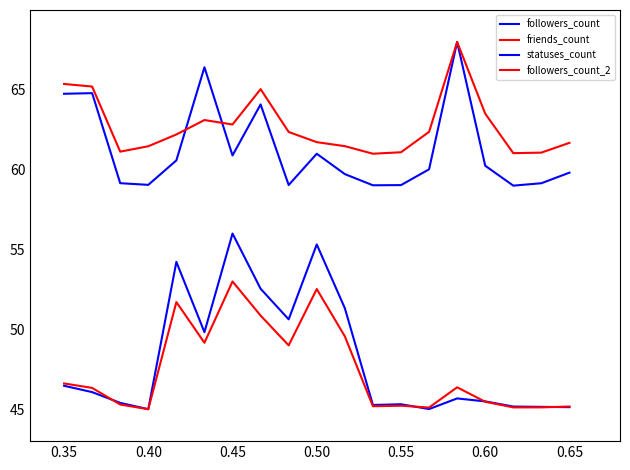

How many lines are shown in the chart?

4